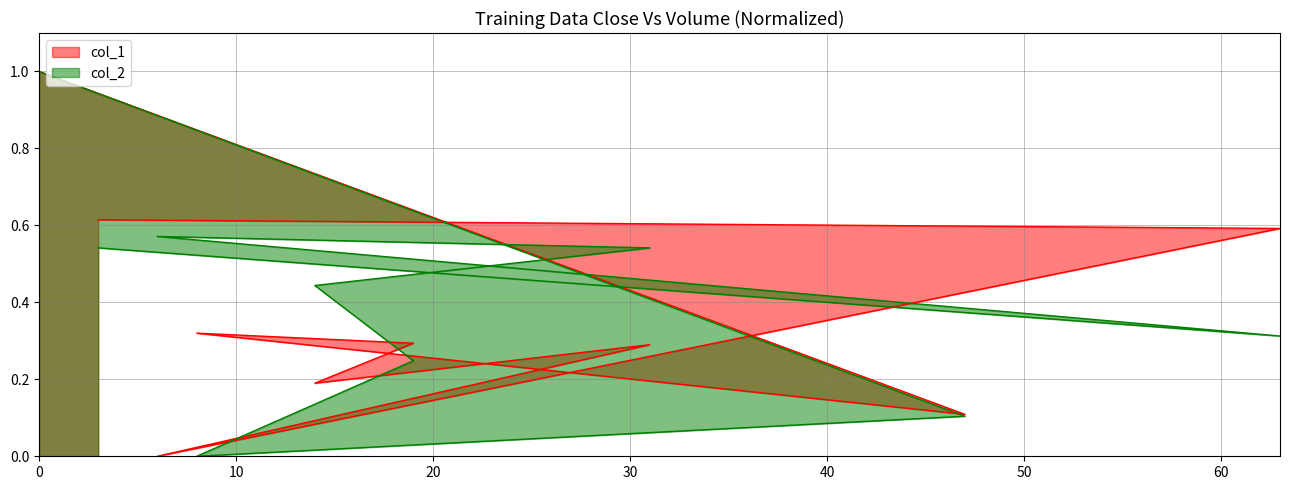

The value of col_1 at 19 is 0.3. True or false?

True